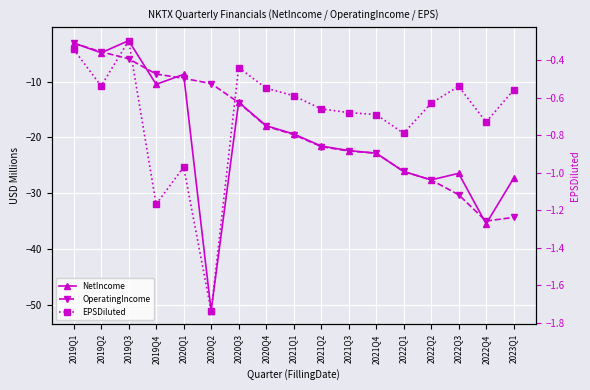

Rank the categories by NetIncome value from lowest to highest.

2020Q2, 2022Q4, 2022Q2, 2023Q1, 2022Q3, 2022Q1, 2021Q4, 2021Q3, 2021Q2, 2021Q1, 2020Q4, 2020Q3, 2019Q4, 2020Q1, 2019Q2, 2019Q1, 2019Q3